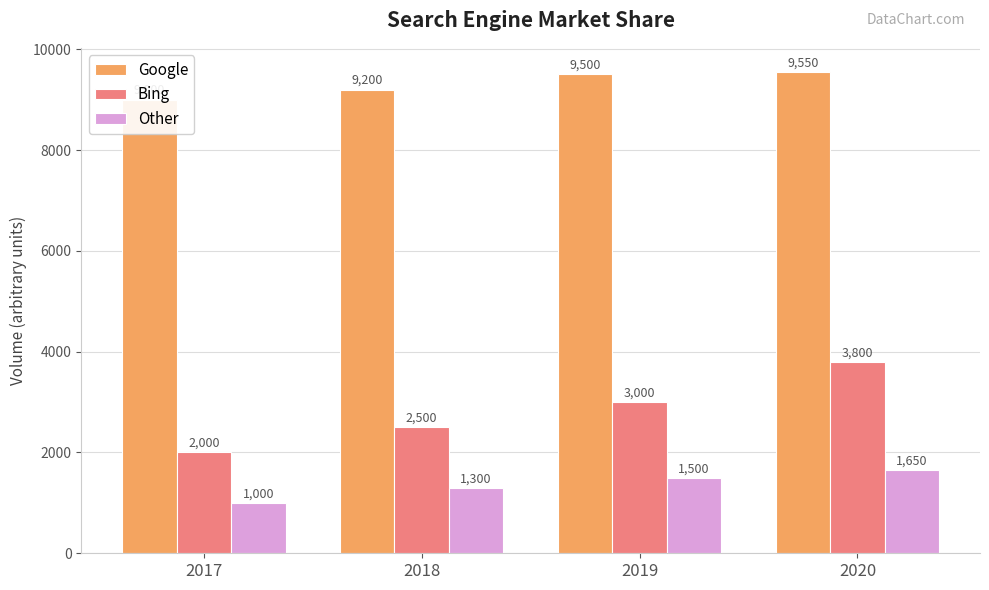

How many bars are there in each group?

3